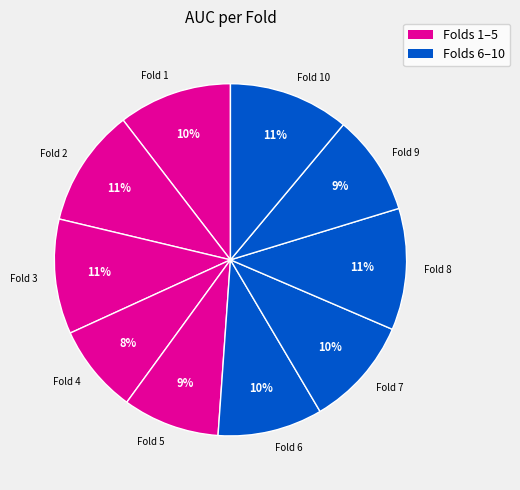

Which category has the smallest portion of the pie?

Fold 4